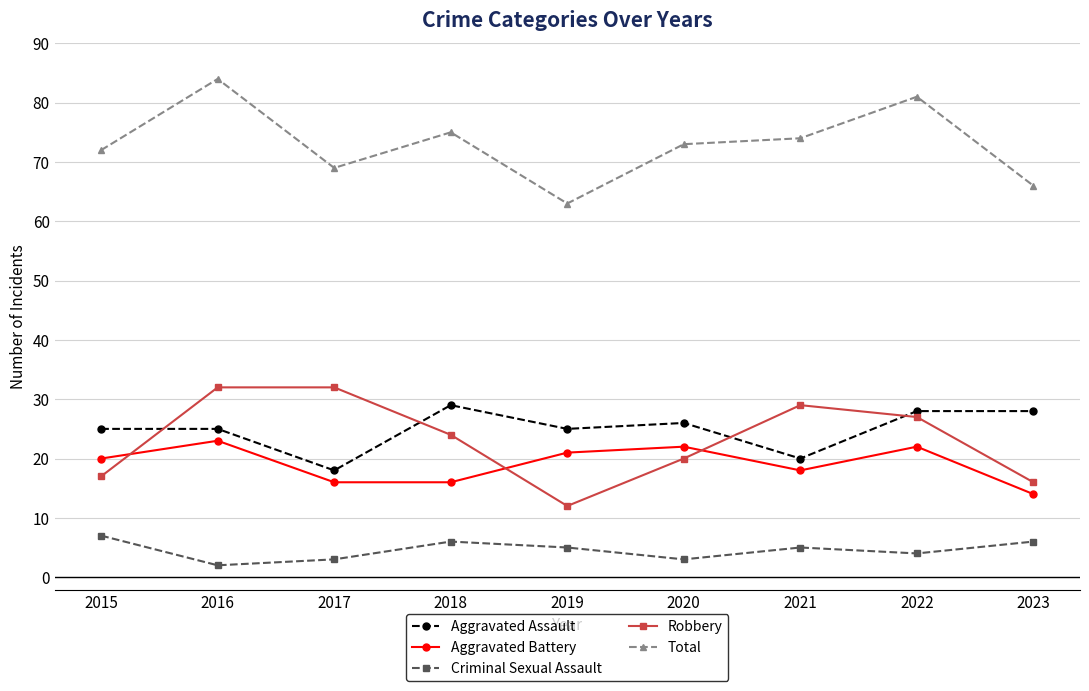

How many interior local valleys does the Robbery series have?

1